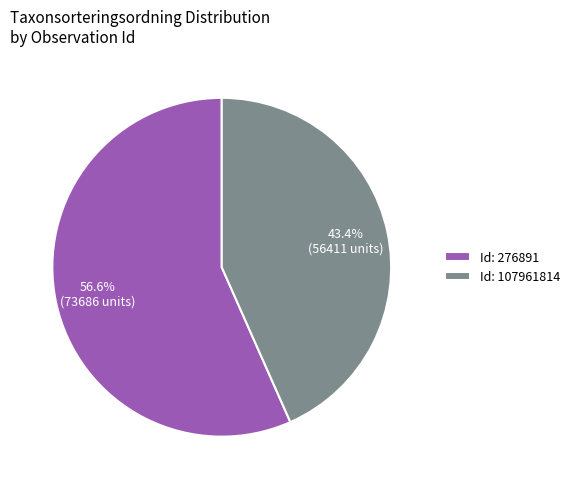

What percentage do Id: 276891 and Id: 107961814 together represent?

100.0%